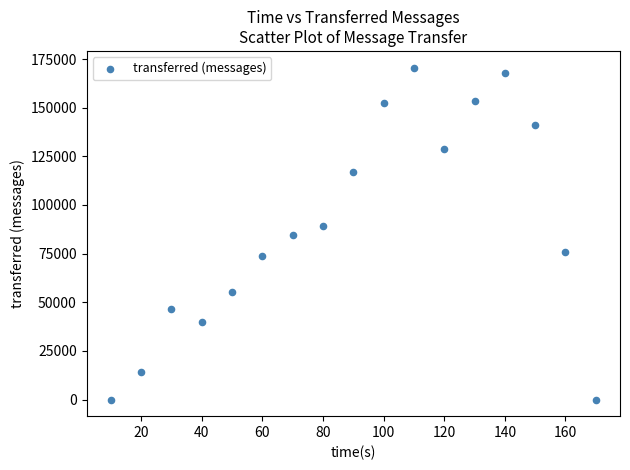

What is the range of Y values (max minus min)?

170640